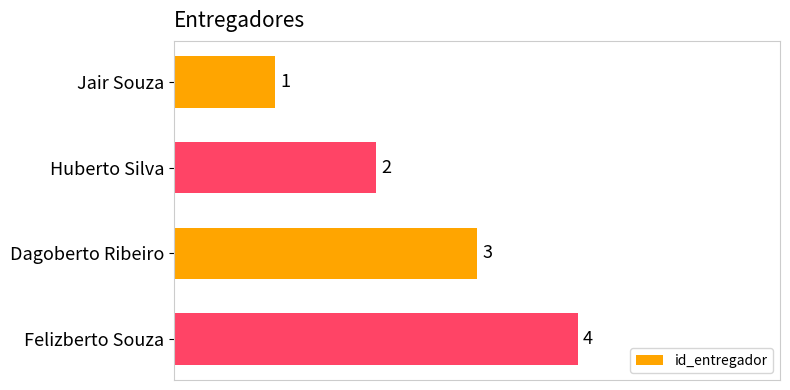

Is it true that the value at Jair Souza is 2?

False